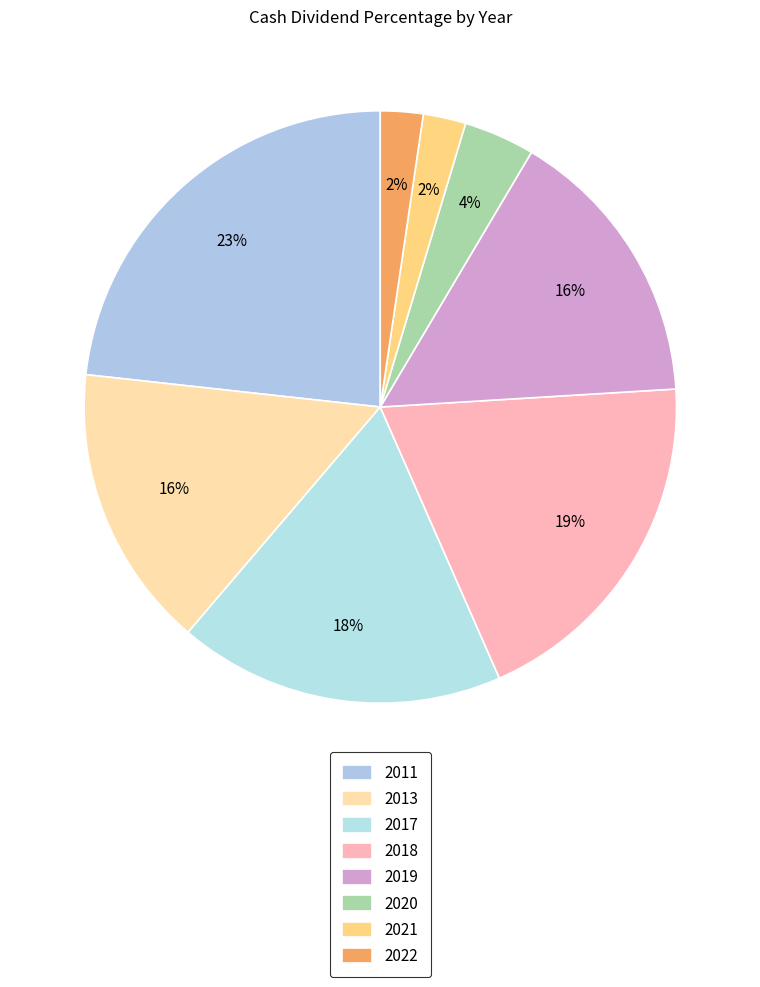

How many slices are in this pie chart?

8